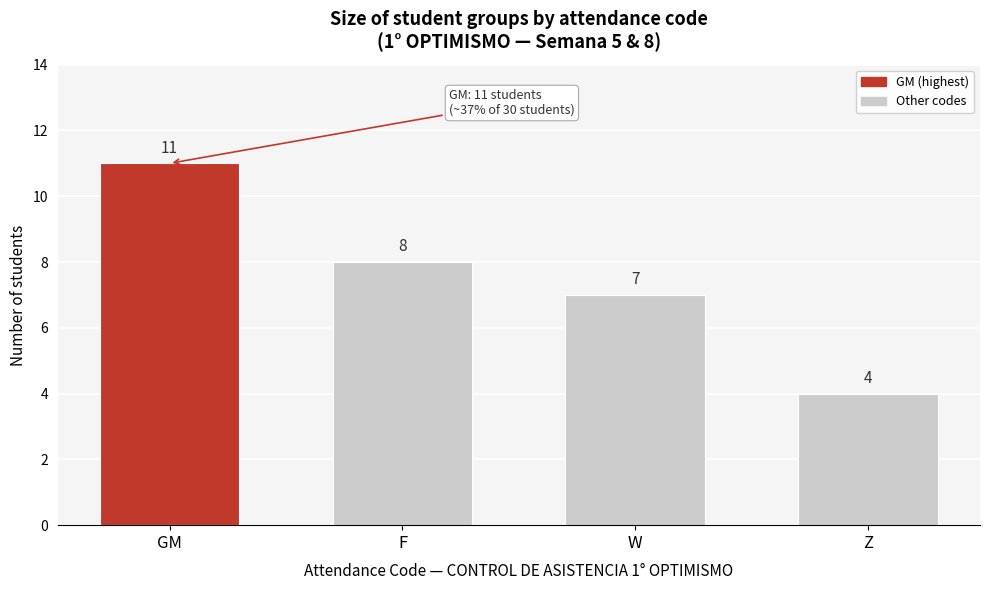

Reading left to right, what are all the values shown in this chart?

GM=11	F=8	W=7	Z=4